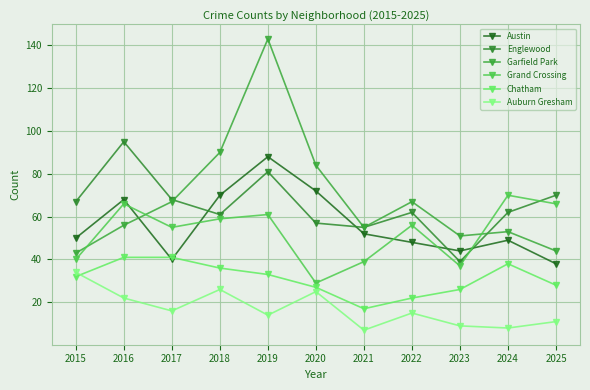

What is the minimum value shown in the chart?

7